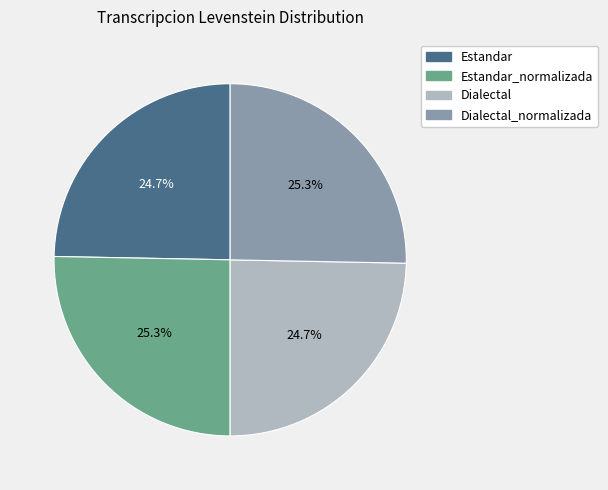

Is it true that Estandar is 25% of the pie?

True